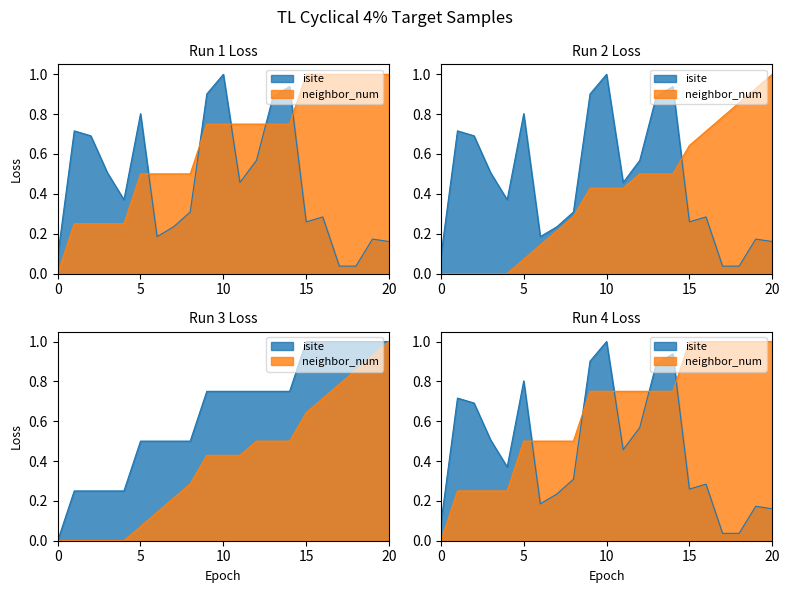

What is the average value of the isite series?

0.5